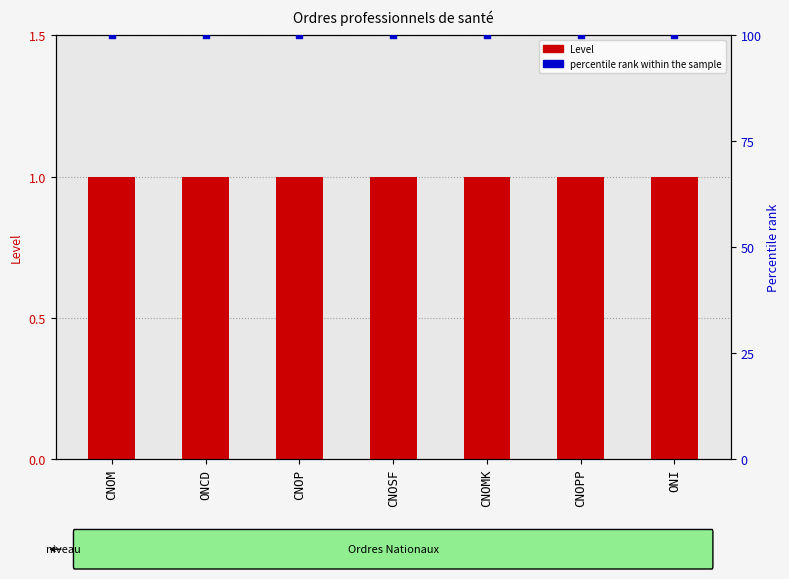

Is the value of Level at CNOSF greater than the value of percentile rank within the sample at CNOPP?

No